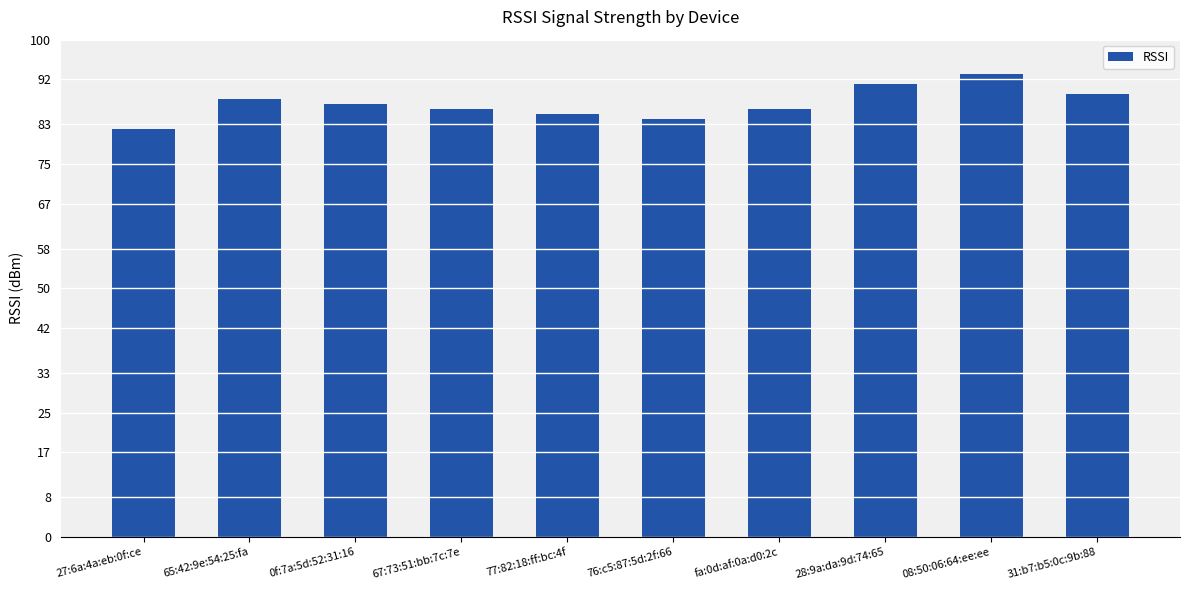

How many distinct data groups are displayed?

1